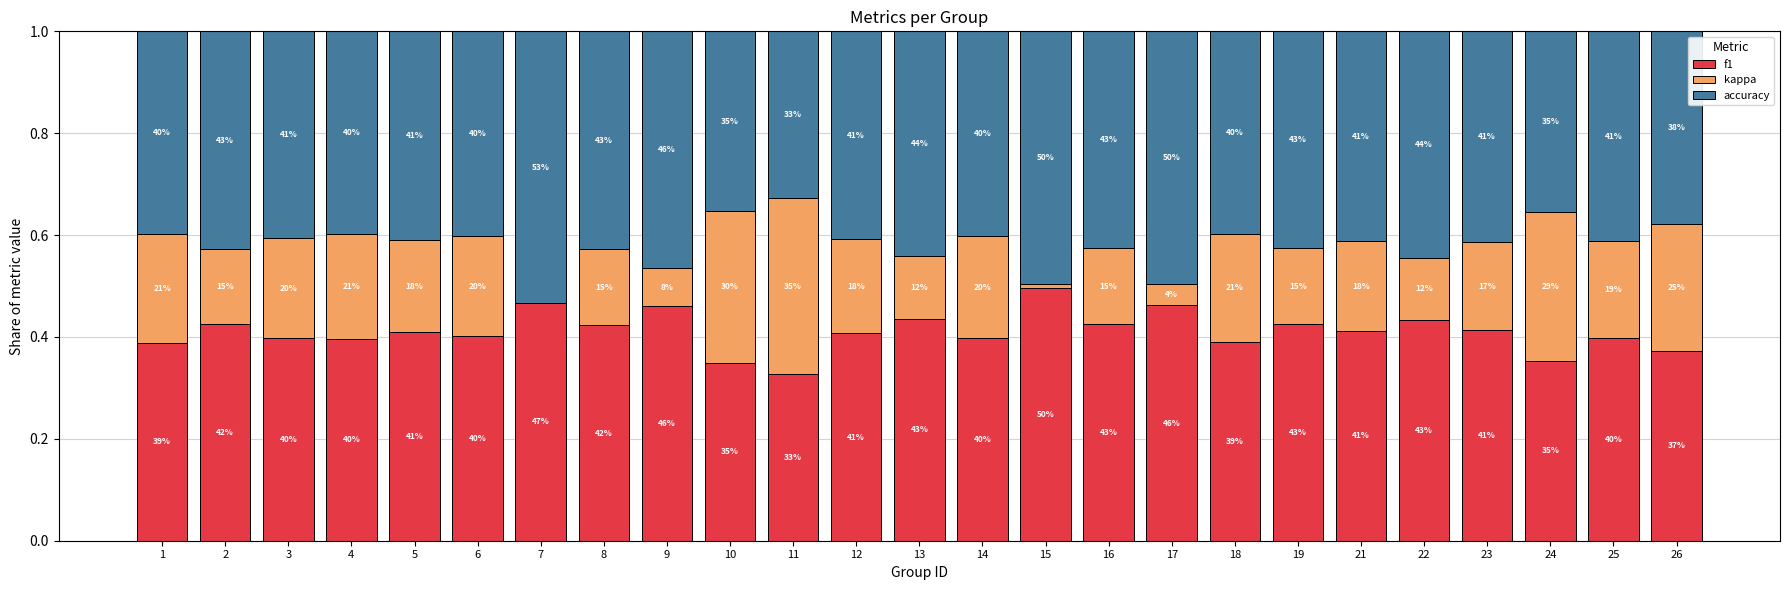

Rank the series by their maximum value, from highest to lowest.

accuracy, f1, kappa